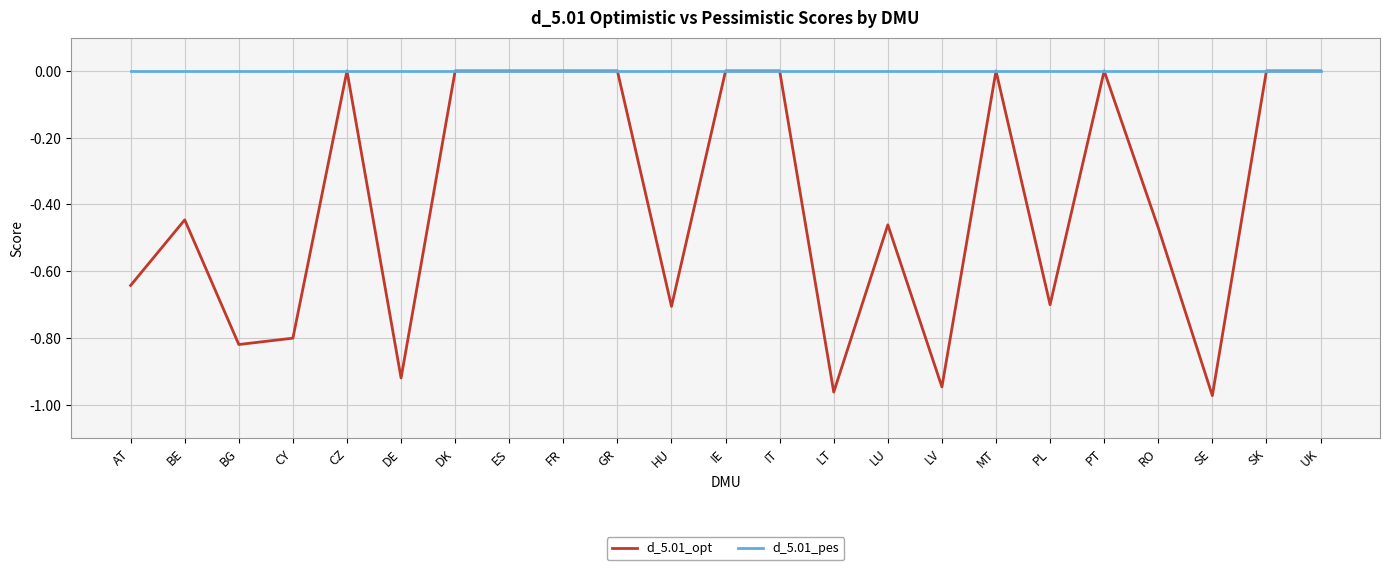

True or false: d_5.01_opt has a value of -0.0 at GR.

True